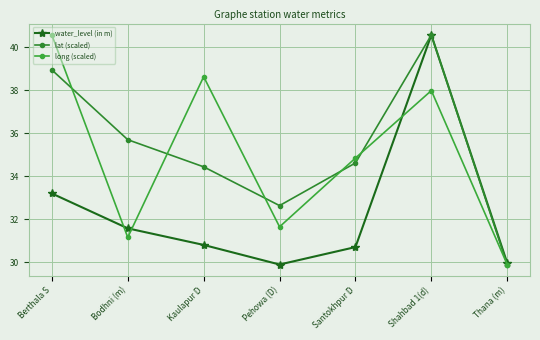

After their last crossing, which series has the higher values: long (scaled) or lat (scaled)?

lat (scaled)